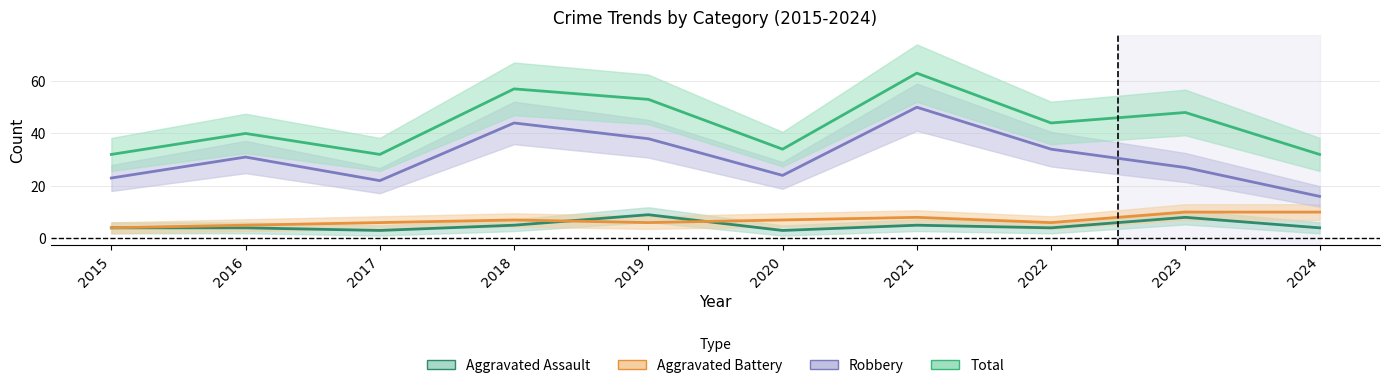

Reading right to left, what are all the values shown in this chart?

Aggravated Assault: 2024=4	2023=8	2022=4	2021=5	2020=3	2019=9	2018=5	2017=3	2016=4	2015=4
Aggravated Battery: 2024=10	2023=10	2022=6	2021=8	2020=7	2019=6	2018=7	2017=6	2016=5	2015=4
Robbery: 2024=16	2023=27	2022=34	2021=50	2020=24	2019=38	2018=44	2017=22	2016=31	2015=23
Total: 2024=32	2023=48	2022=44	2021=63	2020=34	2019=53	2018=57	2017=32	2016=40	2015=32